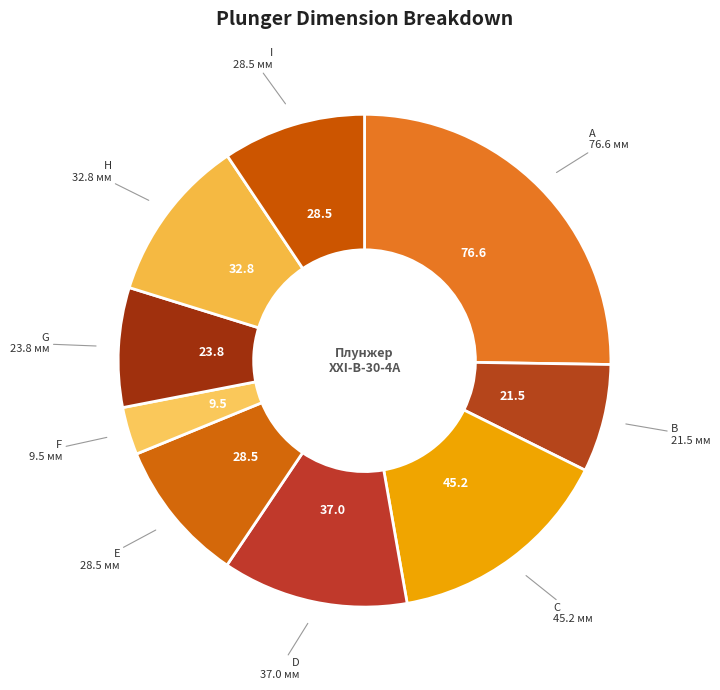

What is the ratio of the value at H to the value at F?

3.5